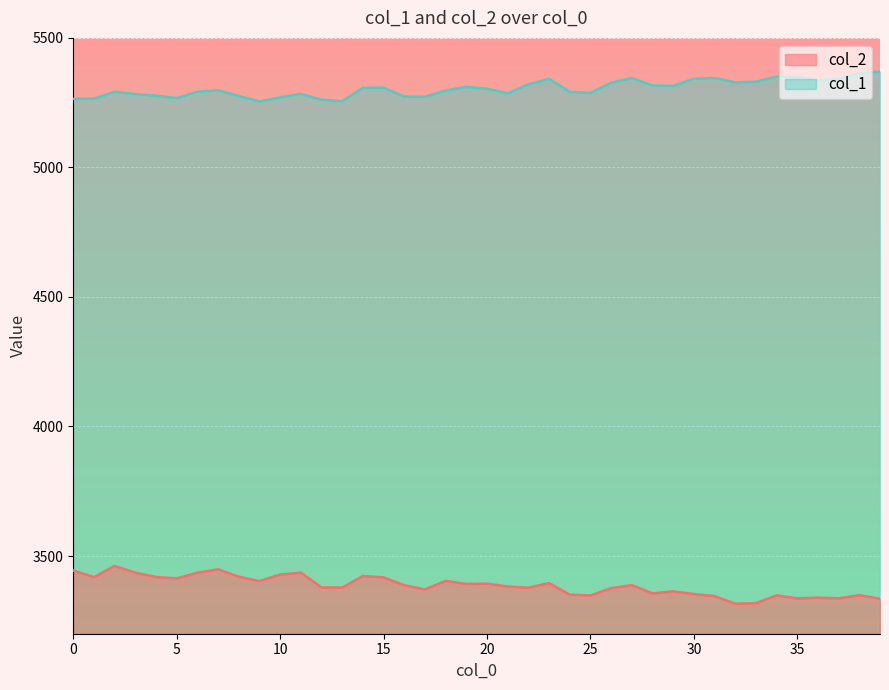

In col_1, how many points are lower than both neighbors (excluding endpoints)?

9